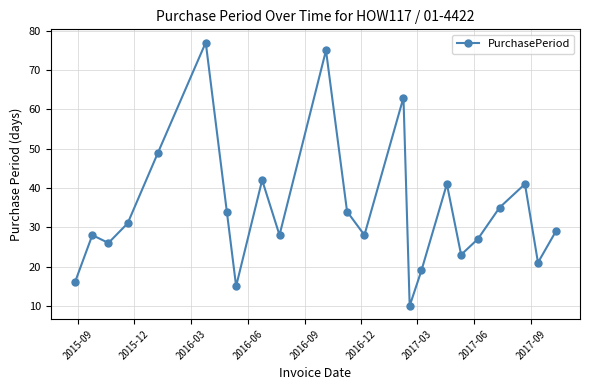

What is the difference between the second highest and second lowest values?

60